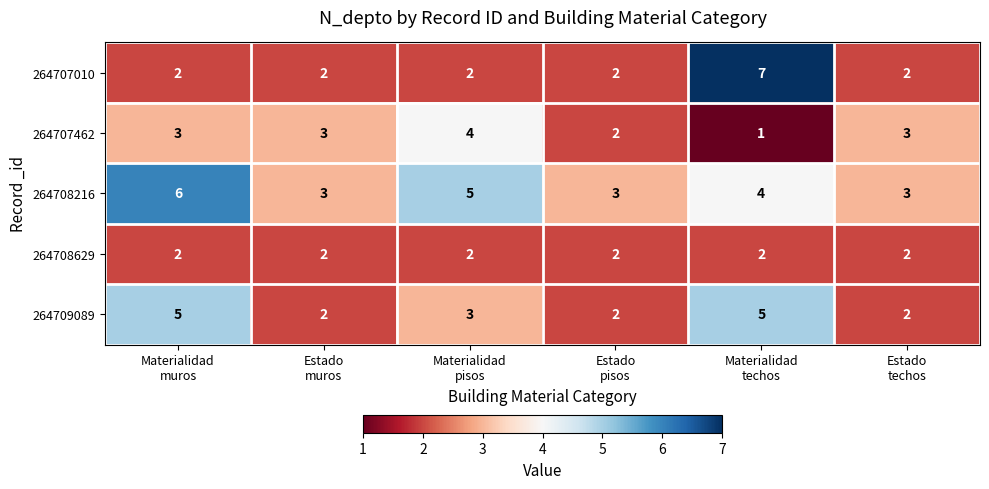

What is the maximum value shown in the chart?

7